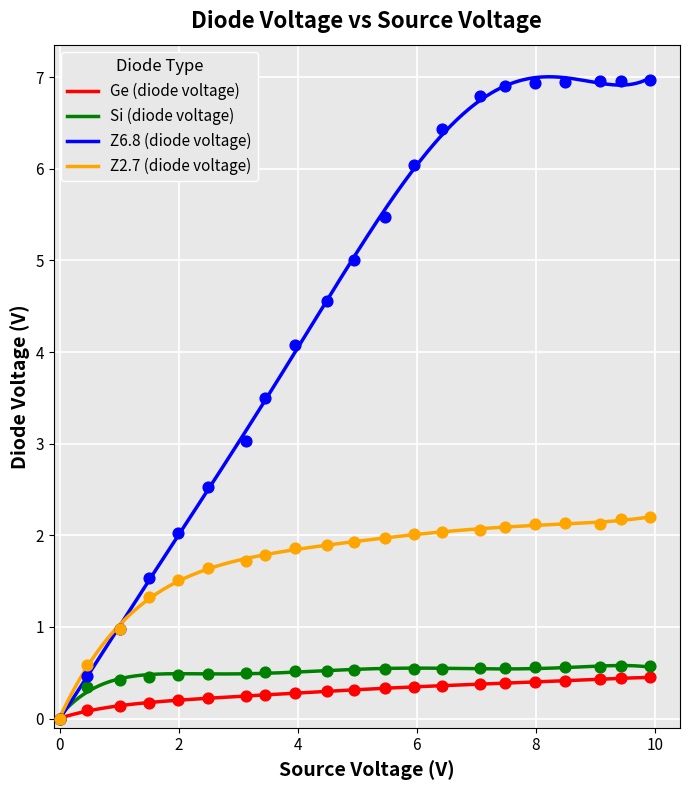

Is the value of Z6.8 (diode voltage) at 12 greater than the value of Z2.7 (diode voltage) at 4?

Yes